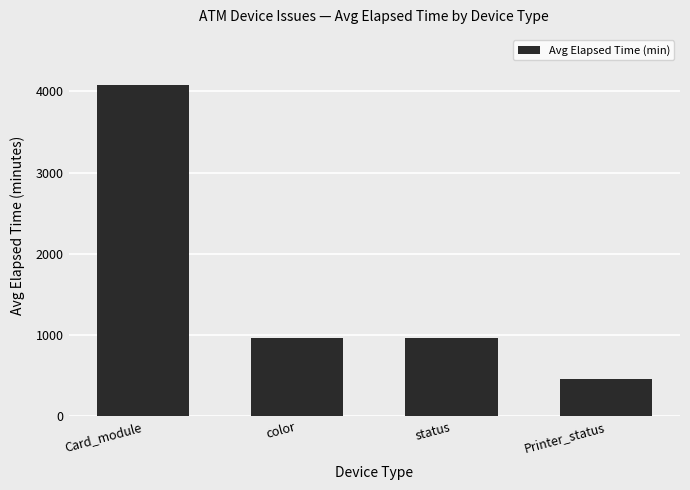

What is the maximum value shown in the chart?

4084